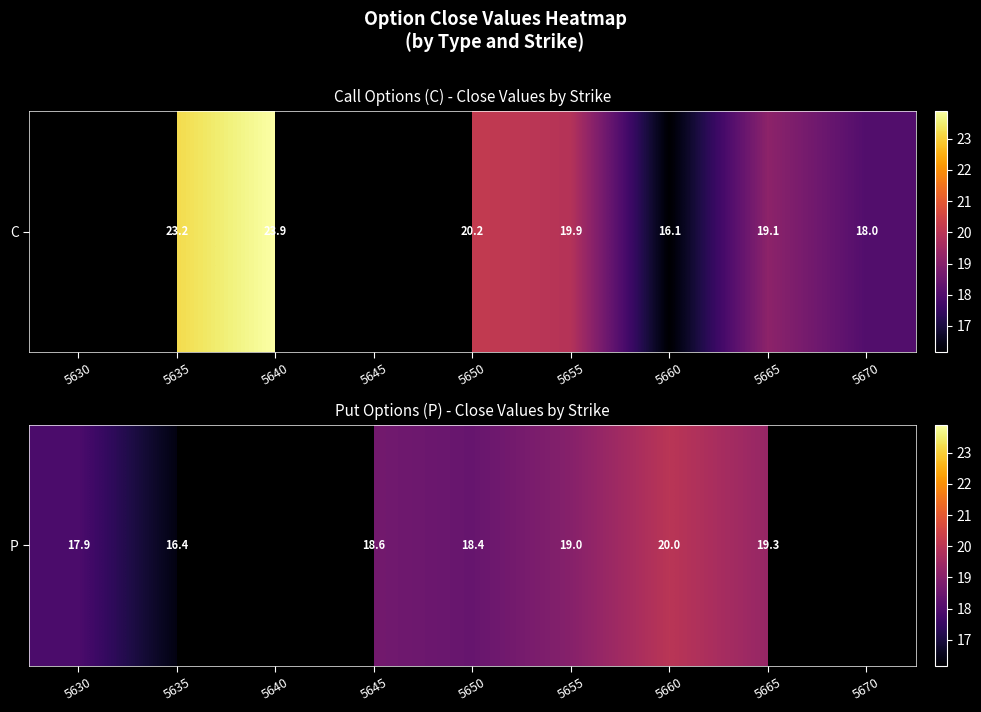

At which label does the data first exceed 17?

5630